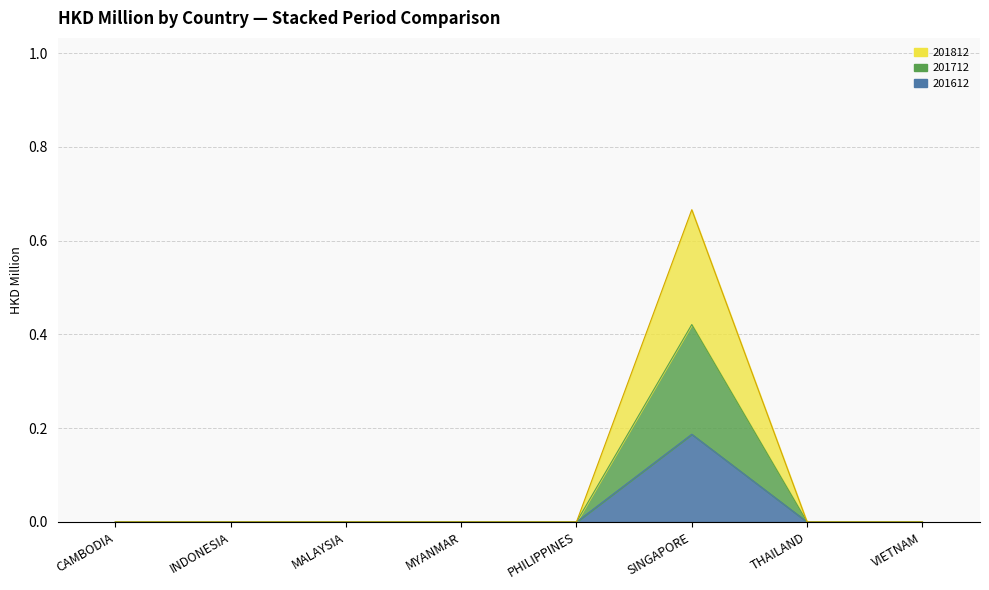

What position from the right is MYANMAR?

5